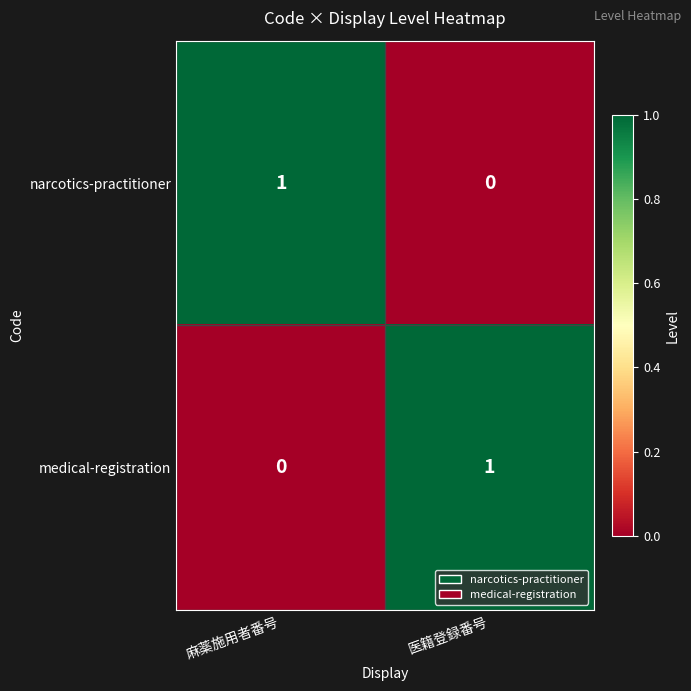

Reading left to right, extract all data points from this chart.

narcotics-practitioner: 1	0
medical-registration: 0	1